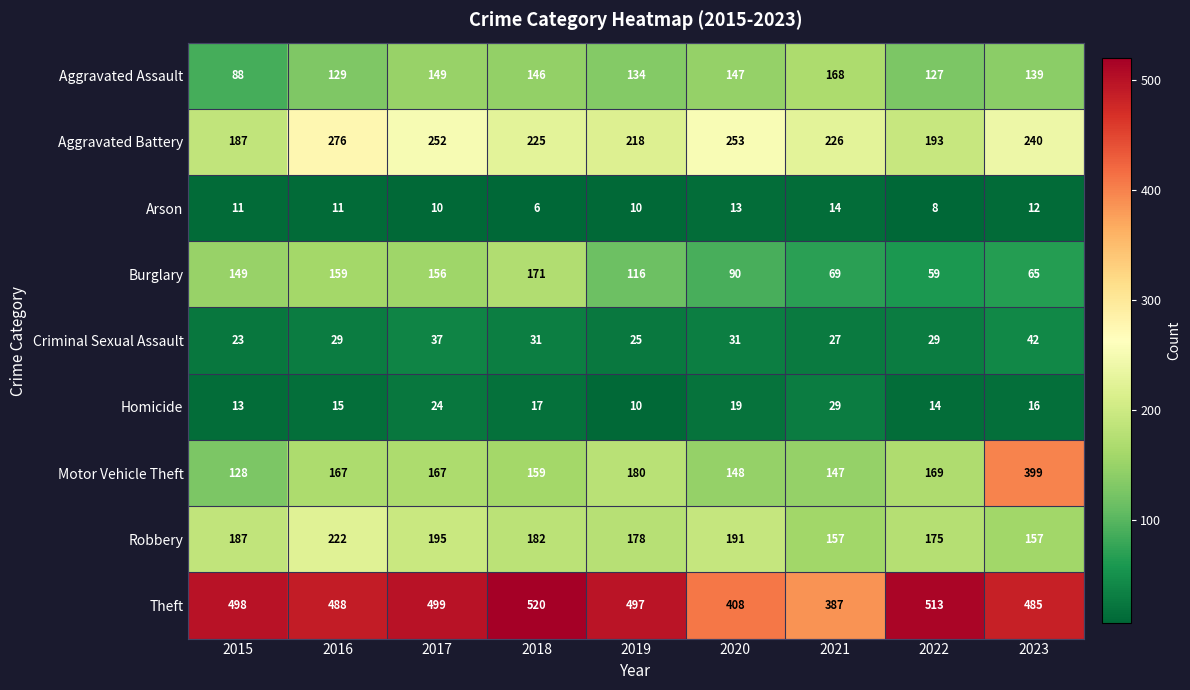

What is the approximate value of Burglary at 2019?

116